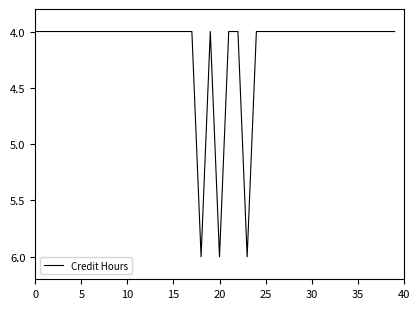

Reading left to right, list all the values displayed in this chart.

4	4	4	4	4	4	4	4	4	4	4	4	4	4	4	4	4	4	6	4	6	4	4	6	4	4	4	4	4	4	4	4	4	4	4	4	4	4	4	4